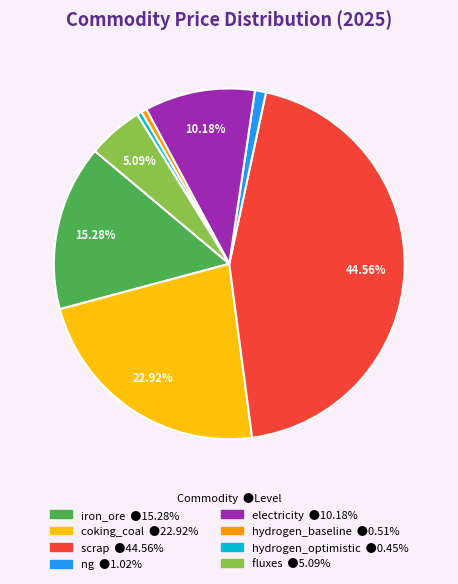

To the nearest percent, what percentage of the pie is hydrogen_baseline?

1%